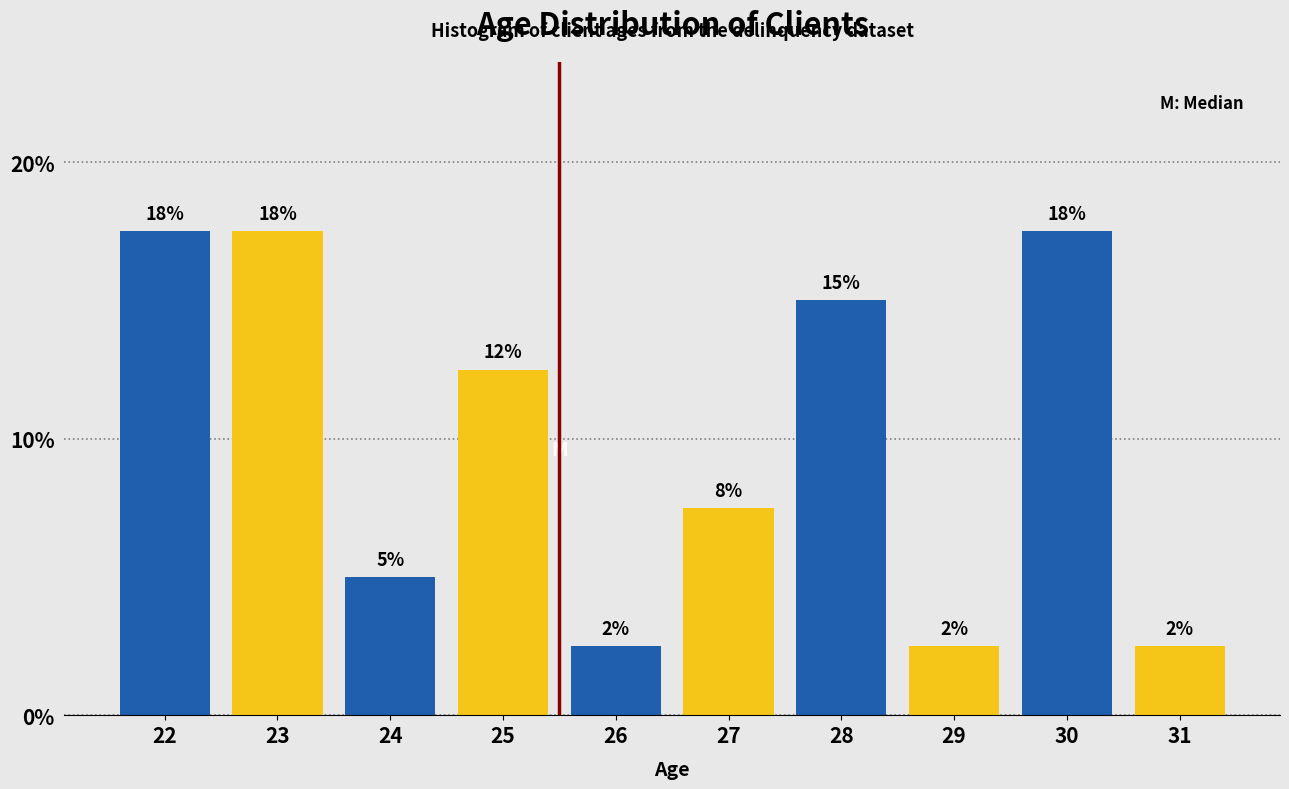

How many bars are there in total?

10